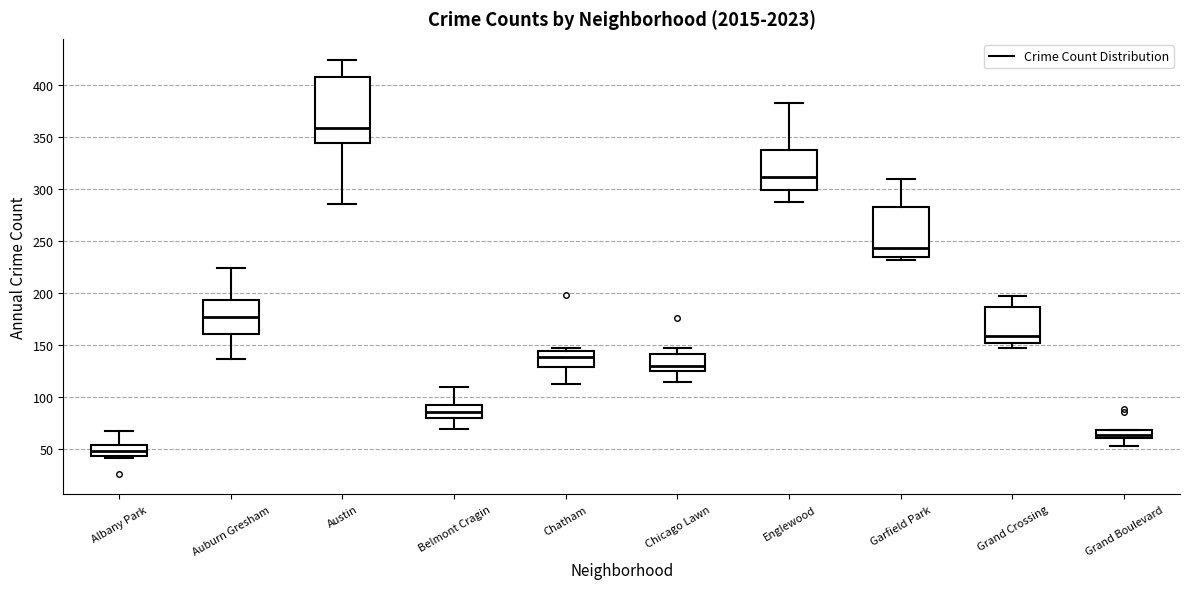

Reading left to right, transcribe this box plot: for each box, give where its median line is, the range the box spans, and where its two whiskers end, as read against the y-axis. The values are not printed on the chart, so give them approximately, as read against the axis.

Albany Park: median 50, box 45 to 55, whiskers 40 to 65
Auburn Gresham: median 175, box 160 to 195, whiskers 135 to 225
Austin: median 360, box 345 to 410, whiskers 285 to 425
Belmont Cragin: median 85, box 80 to 90, whiskers 70 to 110
Chatham: median 140, box 130 to 145, whiskers 110 to 145 (just above the box's upper edge)
Chicago Lawn: median 130, box 125 to 140, whiskers 115 to 145
Englewood: median 310, box 300 to 340, whiskers 290 to 385
Garfield Park: median 245, box 235 to 285, whiskers 230 to 310
Grand Crossing: median 160, box 150 to 185, whiskers 145 to 195
Grand Boulevard: median 65, box 60 to 70, whiskers 55 to 70